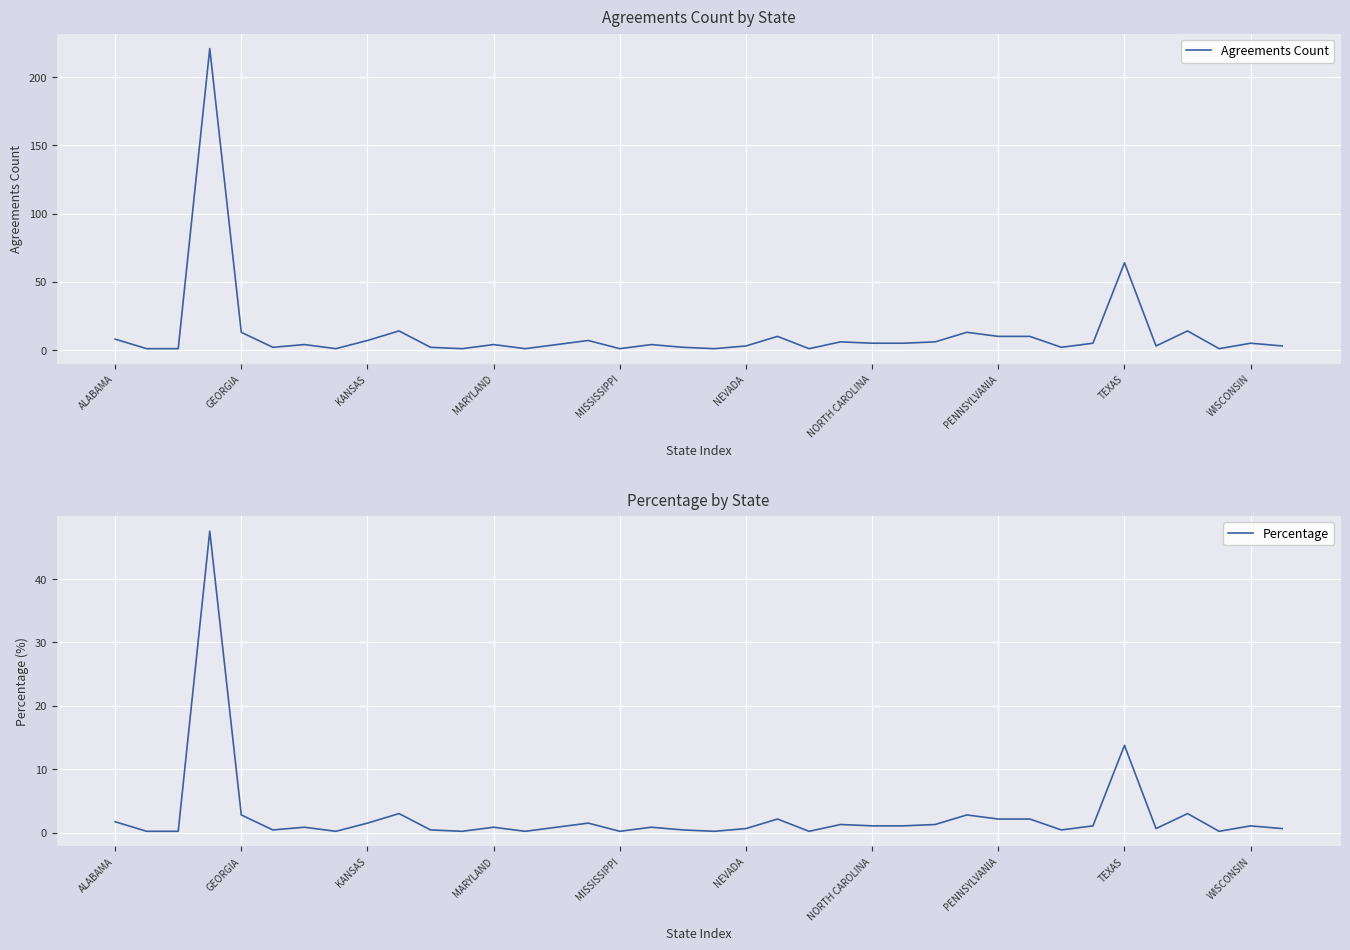

True or false: Agreements Count has more than 2 points higher than both neighbors.

True